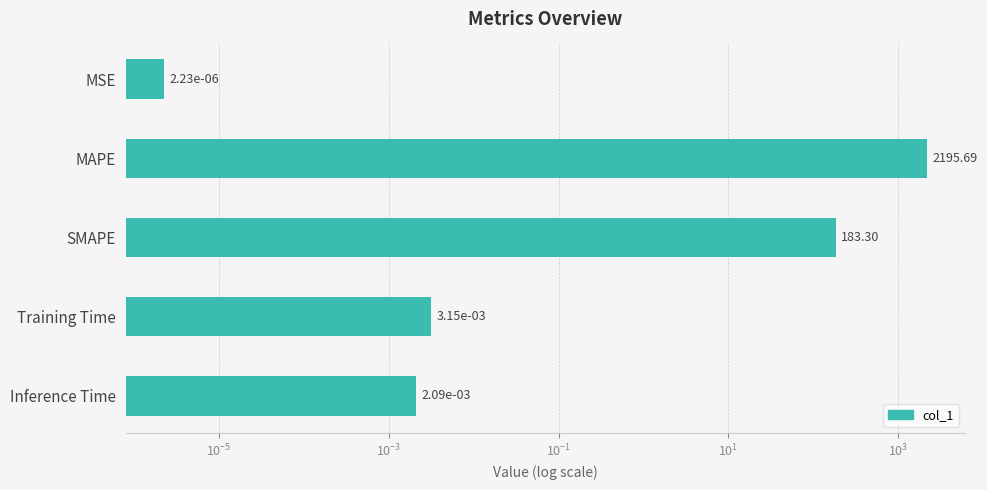

Reading left to right, what are all the values shown in this chart?

0.0	2195.7	183.3	0.0	0.0